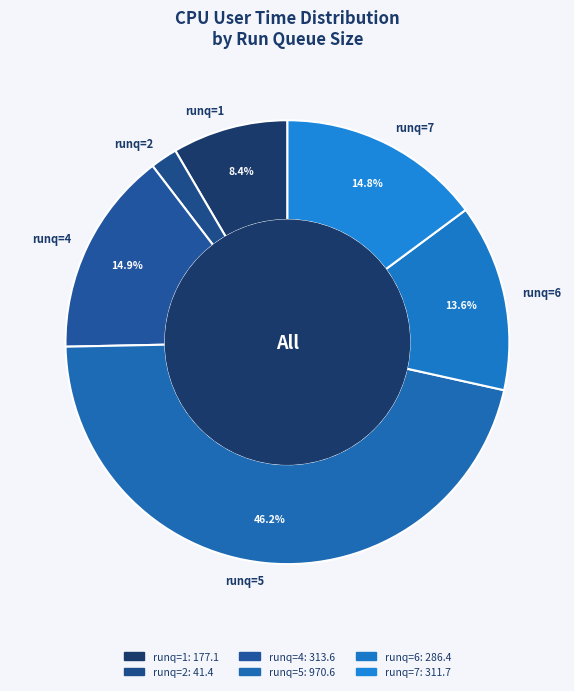

Which slice is the largest?

5